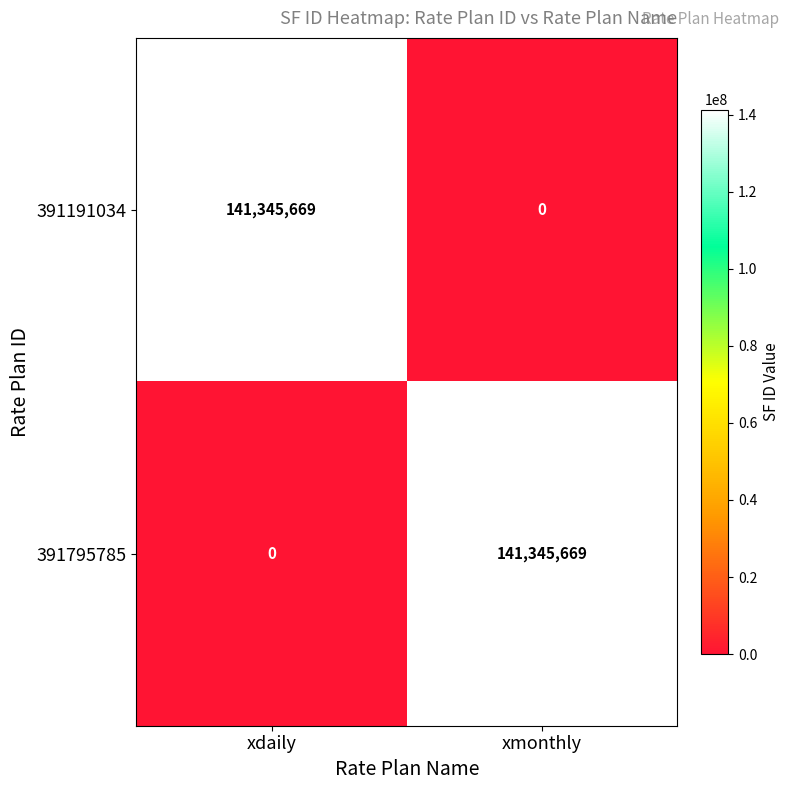

What is the sum of the 391795785 values at xmonthly and xdaily?

141345669